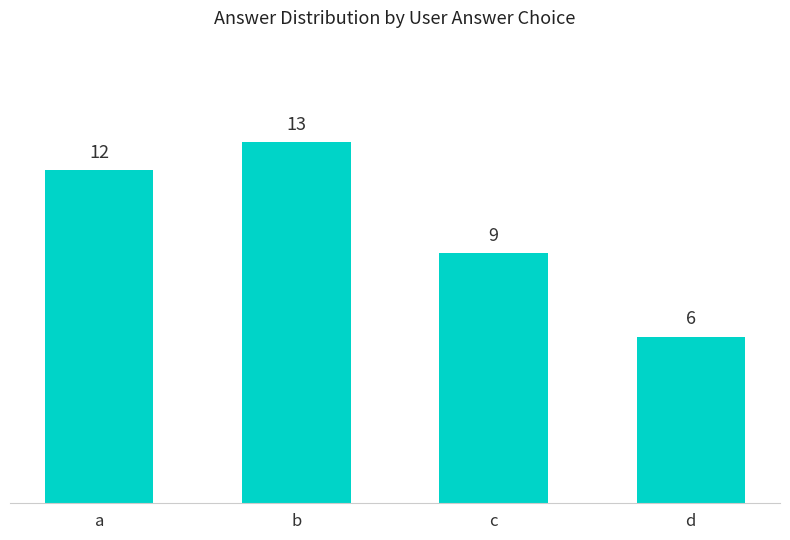

What is the change in value from a to d?

-6